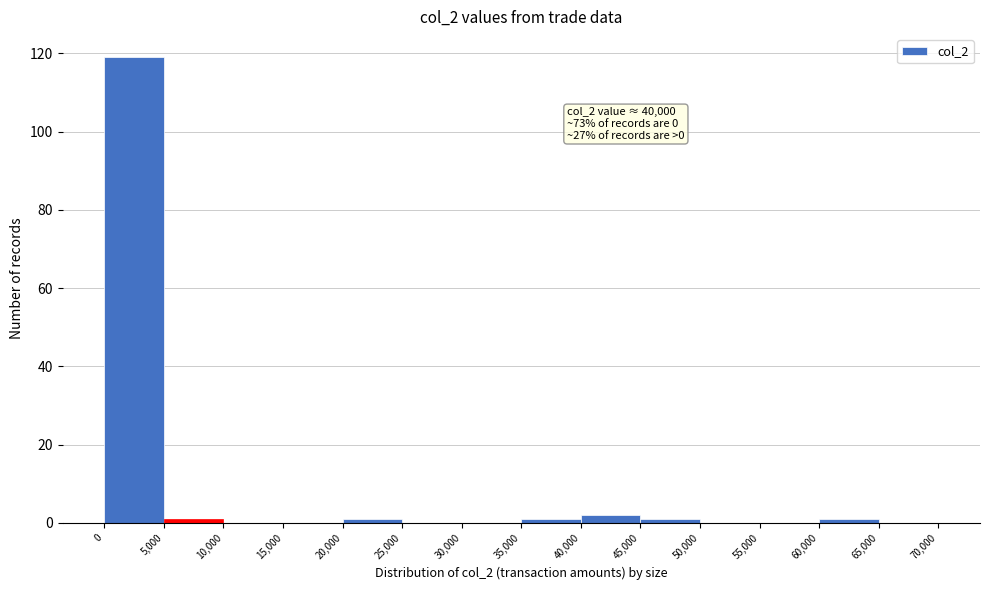

Which range on the x-axis has the tallest bar?

0 to 5,000